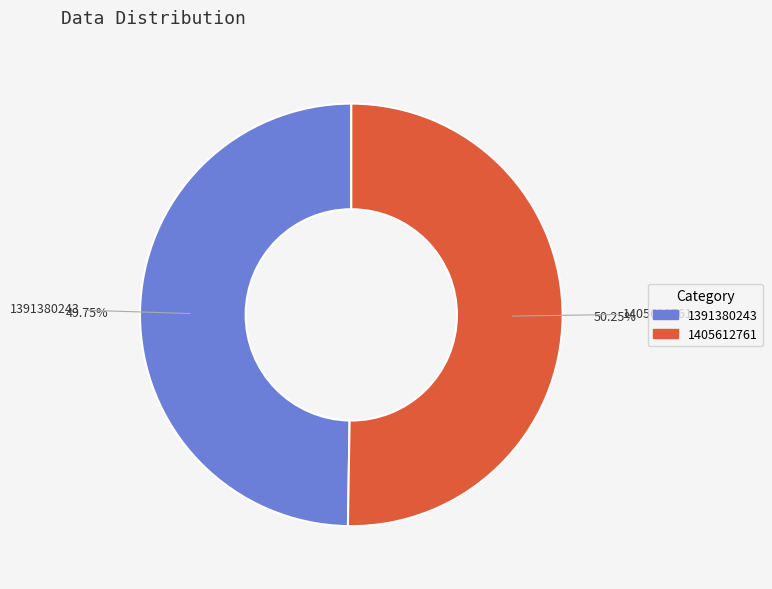

Rank the categories by value from lowest to highest.

1391380243, 1405612761